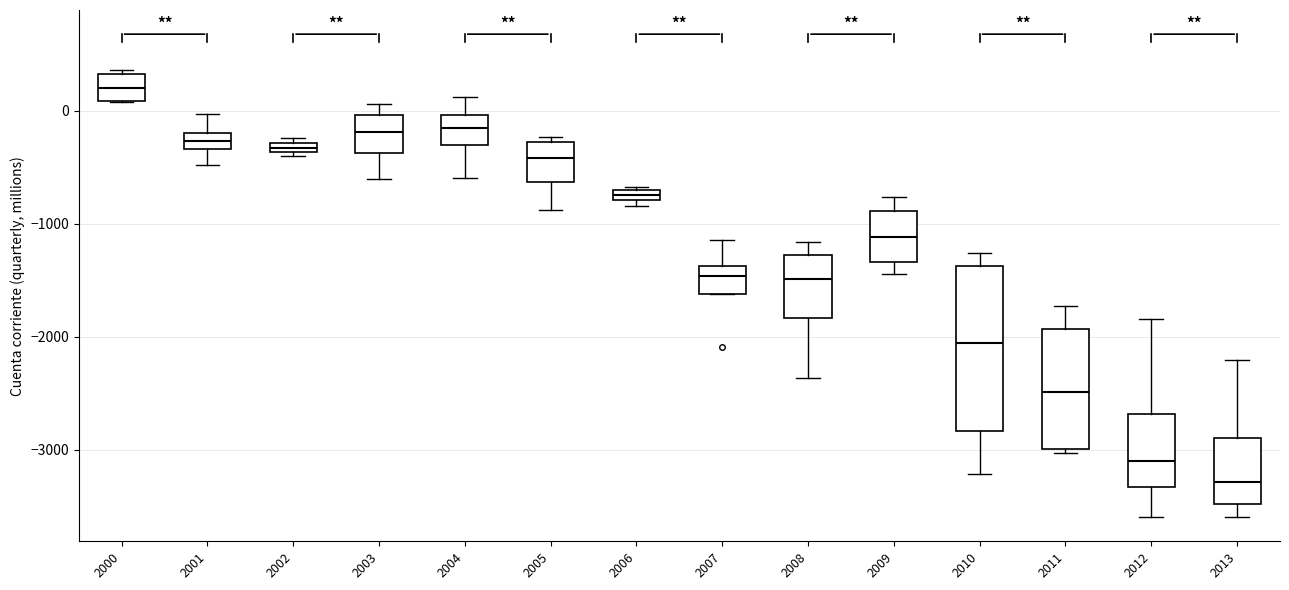

Which box's median line is the highest?

2000